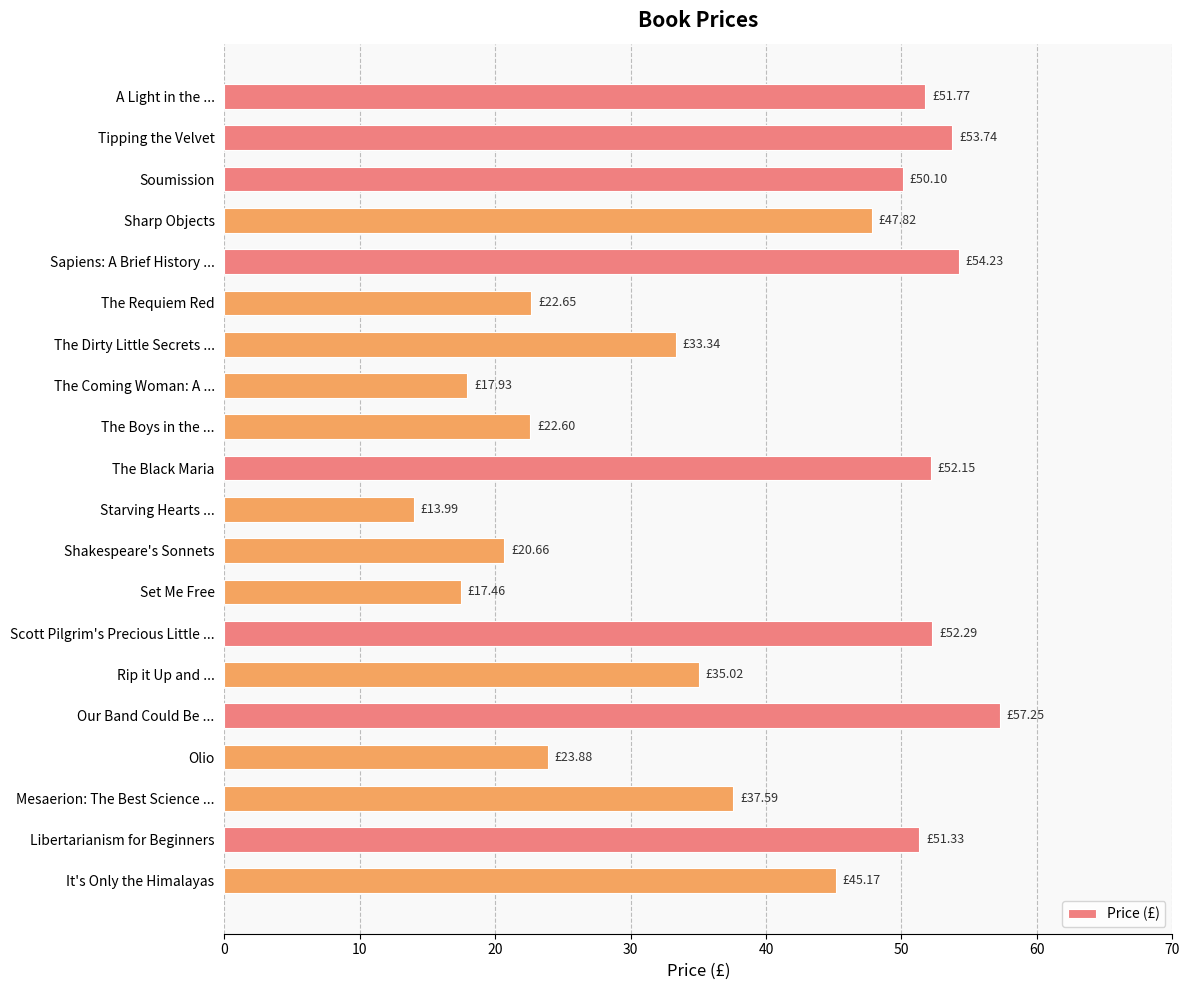

Which category has the lowest value across all series?

Starving Hearts ...